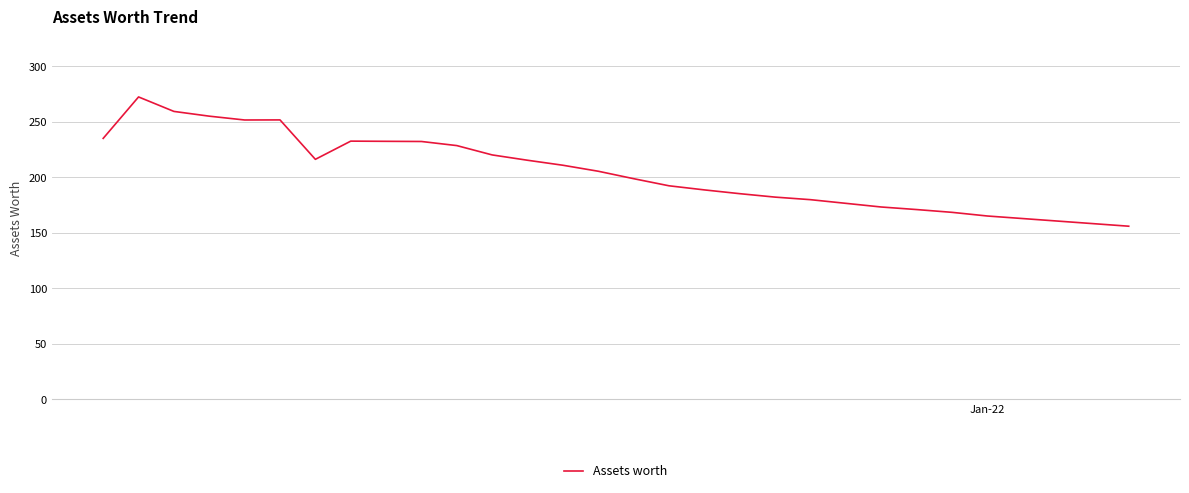

Does the chart have visible grid lines?

Yes